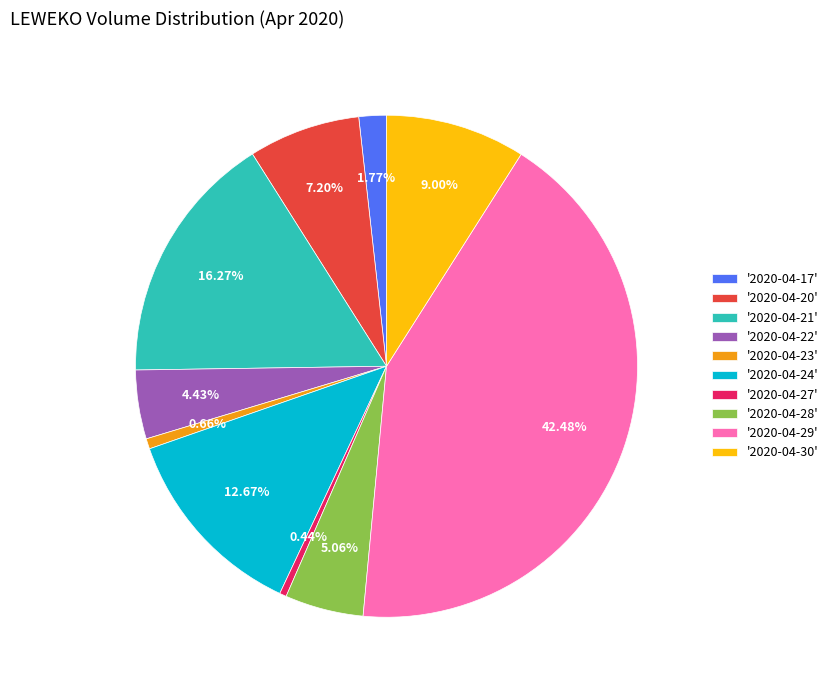

How many segments does this pie chart have?

10